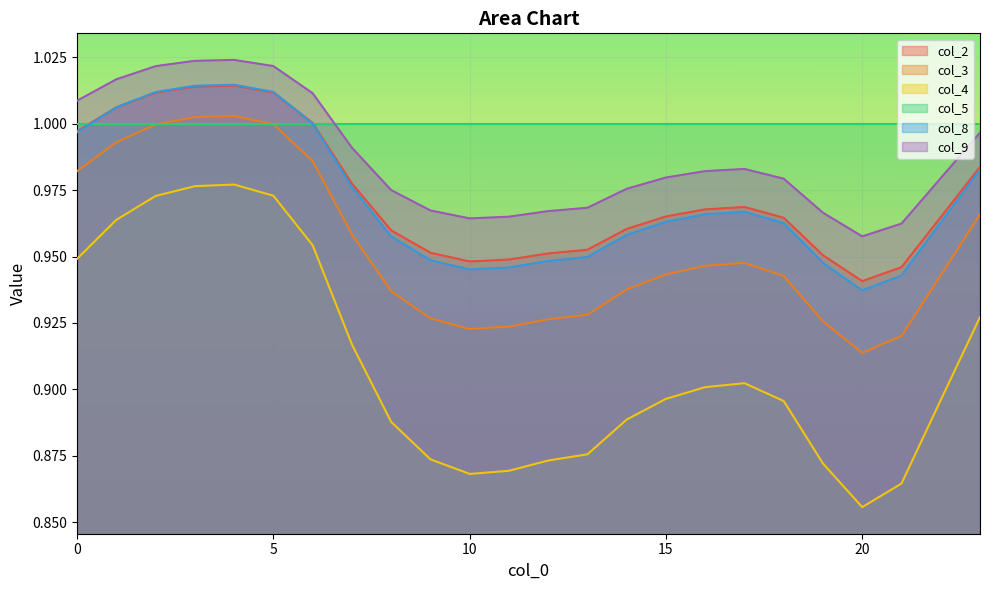

What is the difference between the maximum and minimum values in the col_4 series?

0.1